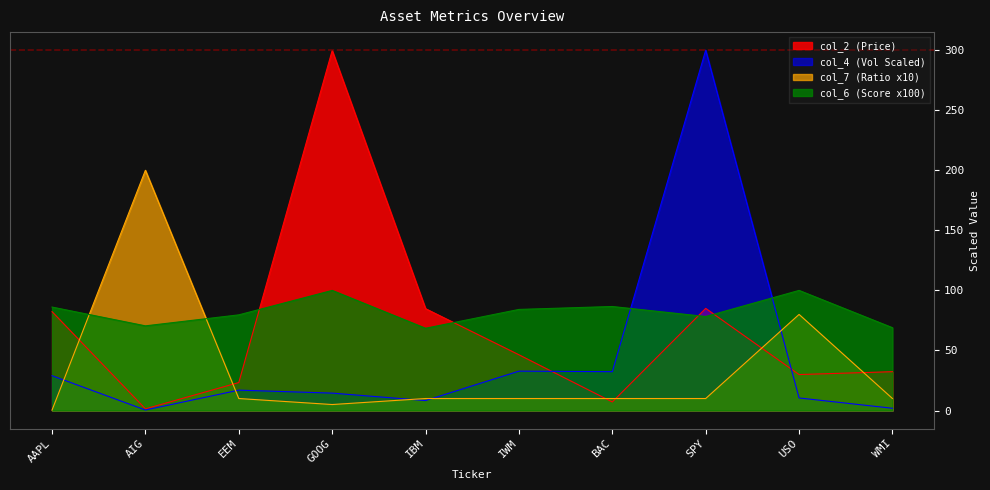

Reading left to right, what are all the values shown in this chart?

col_2 (Price): AAPL=82.3	AIG=1.4	EEM=23.3	GOOG=299.7	IBM=84.8	IWM=46.4	BAC=7.2	SPY=85.0	USO=30.0	WMI=32.3
col_6 (Score): AAPL=86.1	AIG=70.5	EEM=79.6	GOOG=100.0	IBM=68.5	IWM=84.2	BAC=86.6	SPY=78.3	USO=100.0	WMI=69.0
col_7 (Ratio): AAPL=0.4	AIG=200.0	EEM=10.0	GOOG=5.0	IBM=10.0	IWM=10.0	BAC=10.0	SPY=10.0	USO=80.0	WMI=10.0